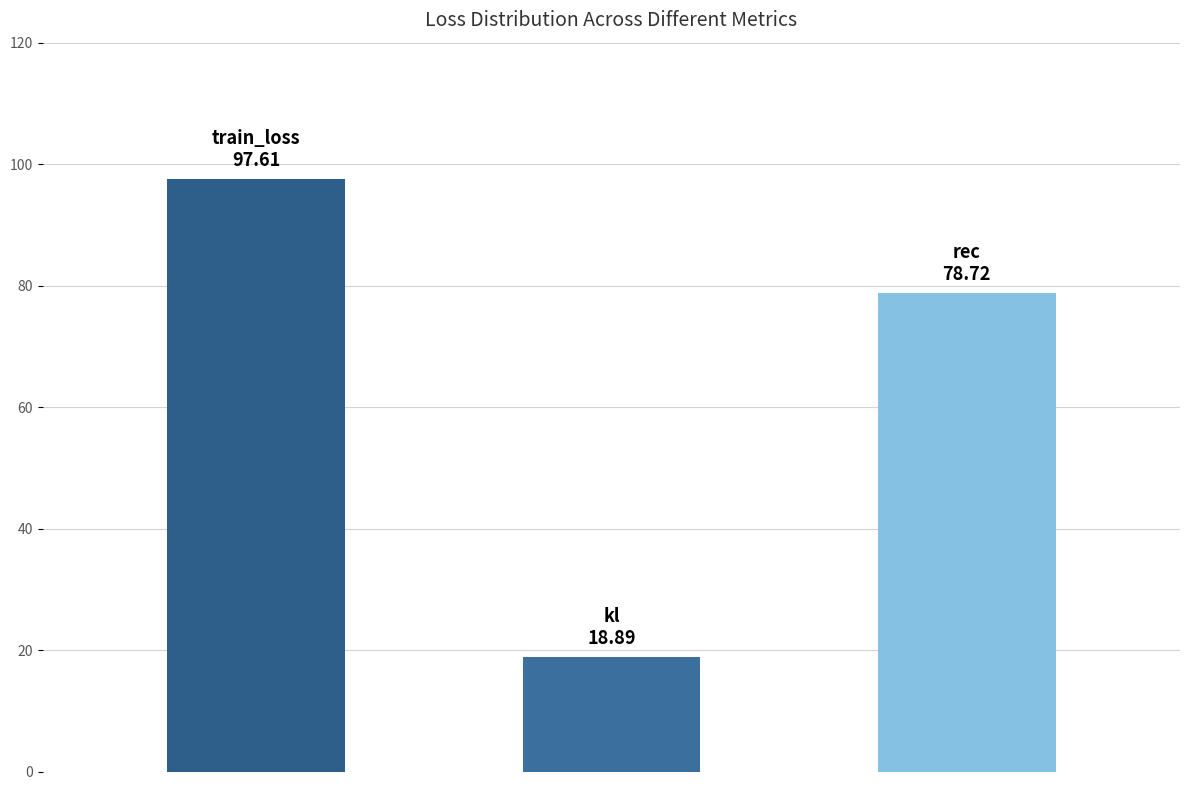

Reading left to right, what are all the values shown in this chart?

97.6	18.9	78.7